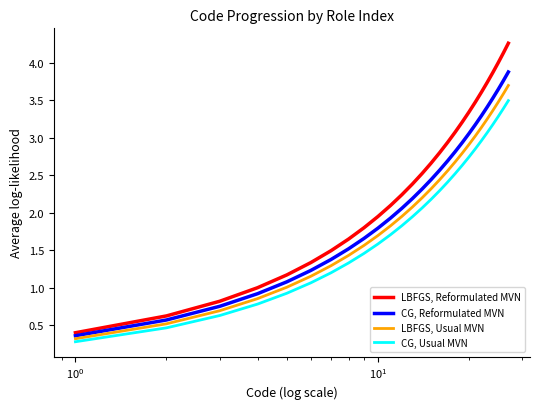

List the series in order of their overall mean, highest first.

LBFGS, Reformulated MVN, CG, Reformulated MVN, LBFGS, Usual MVN, CG, Usual MVN